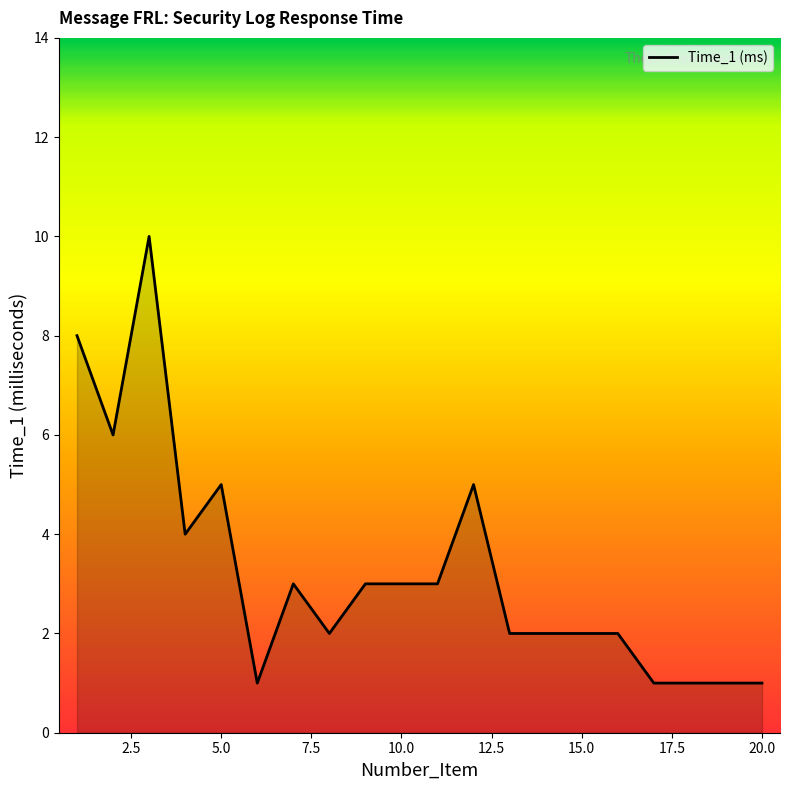

Does the chart have visible grid lines?

No